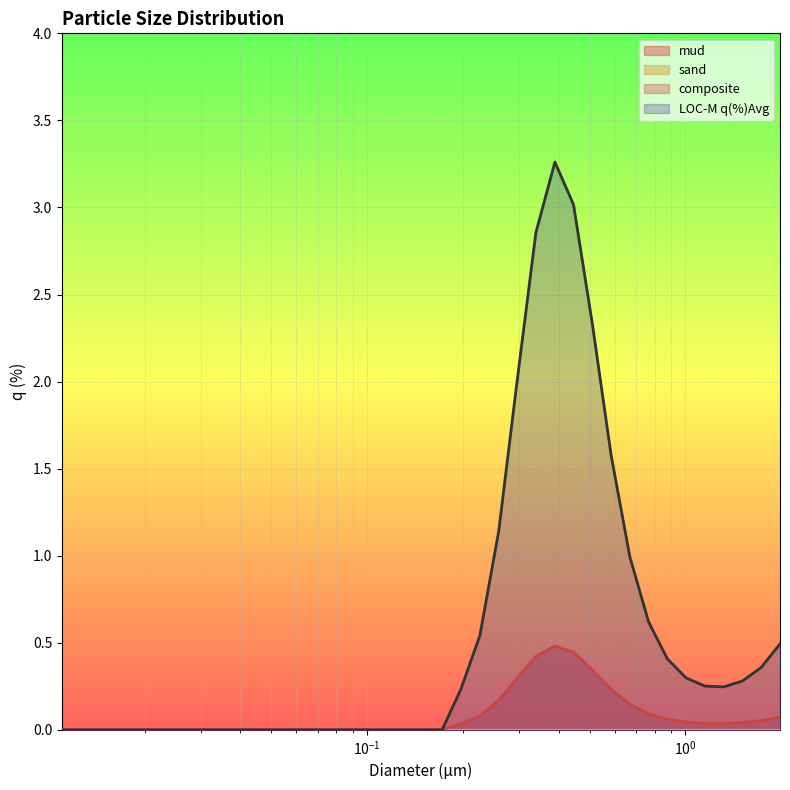

True or false: LOC-M q(%)Avg and composite cross at least once.

False